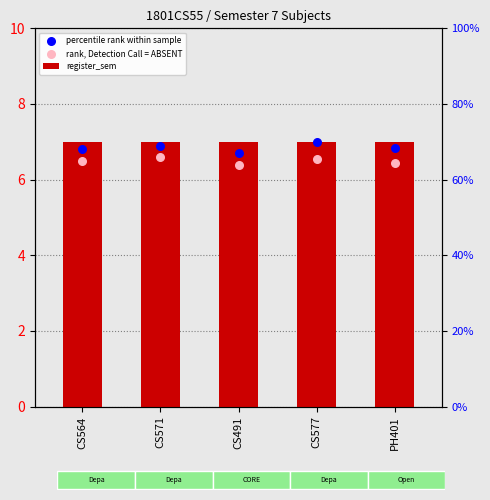

At which category is the sum across all series the highest?

CS577